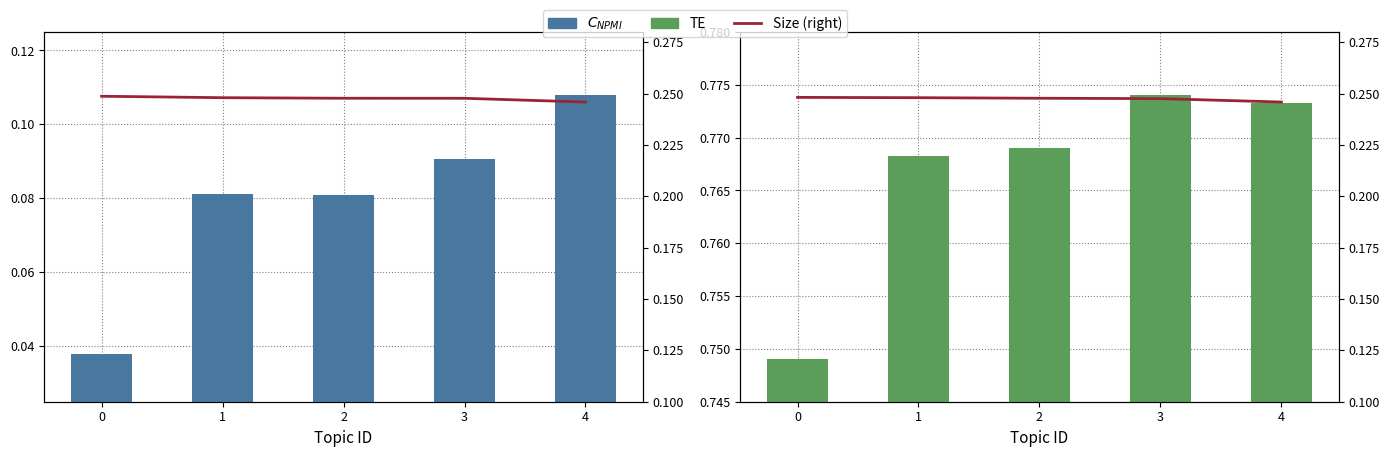

Is it true that TE equals 0.7 at 0?

True